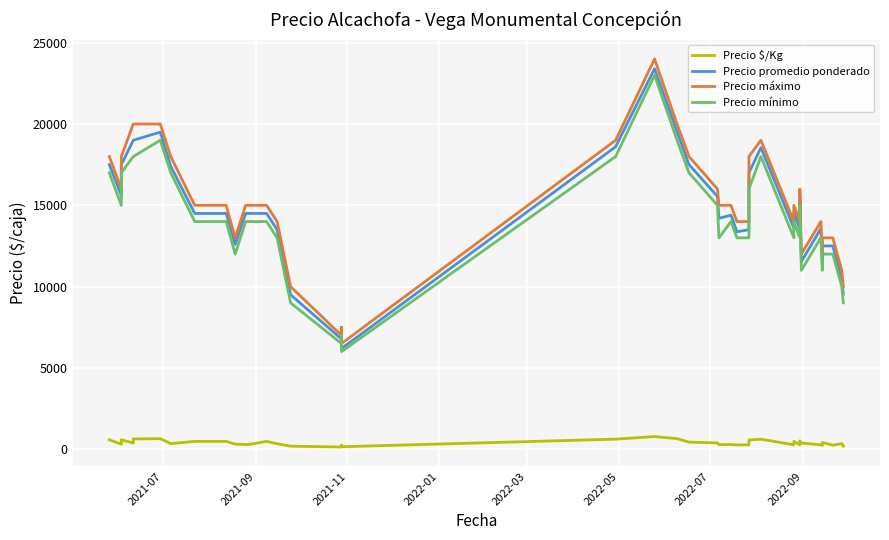

Is it true that Precio $/Kg equals 312 at 2021-09?

True